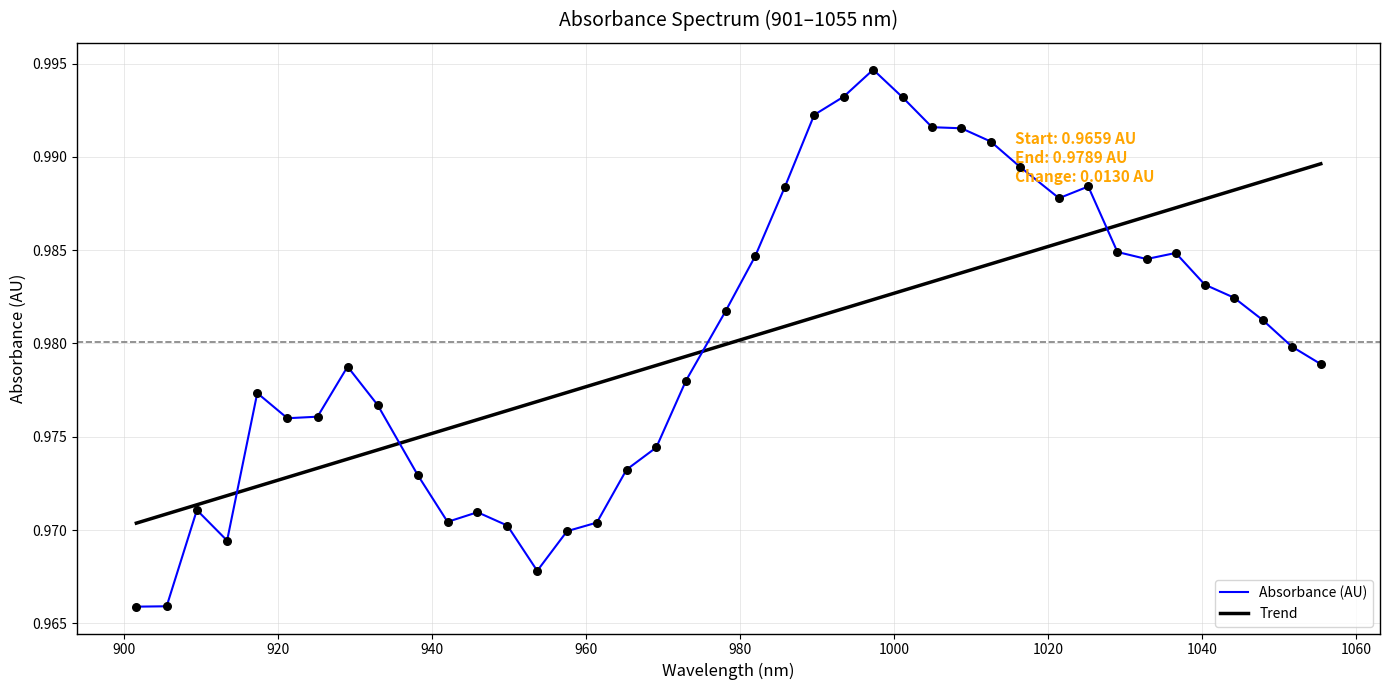

Rank the series by their maximum value, from highest to lowest.

Absorbance (AU), Trend